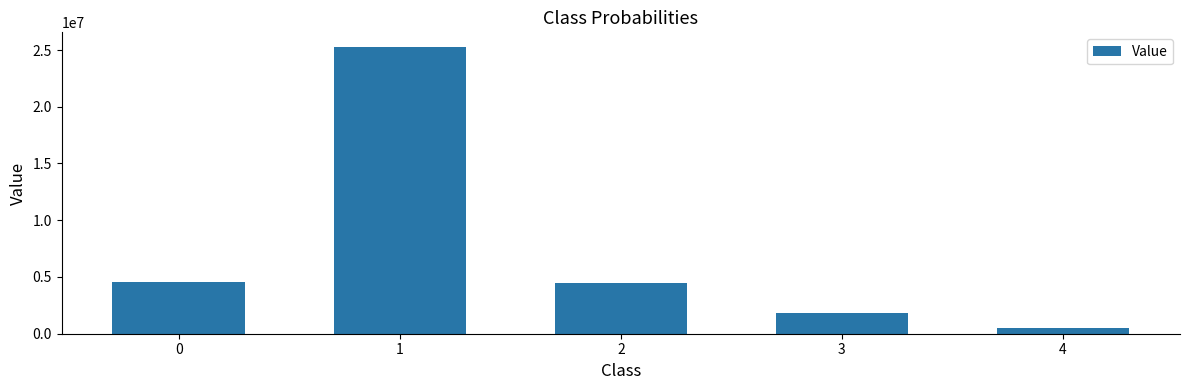

What is the smallest value displayed?

483750.0